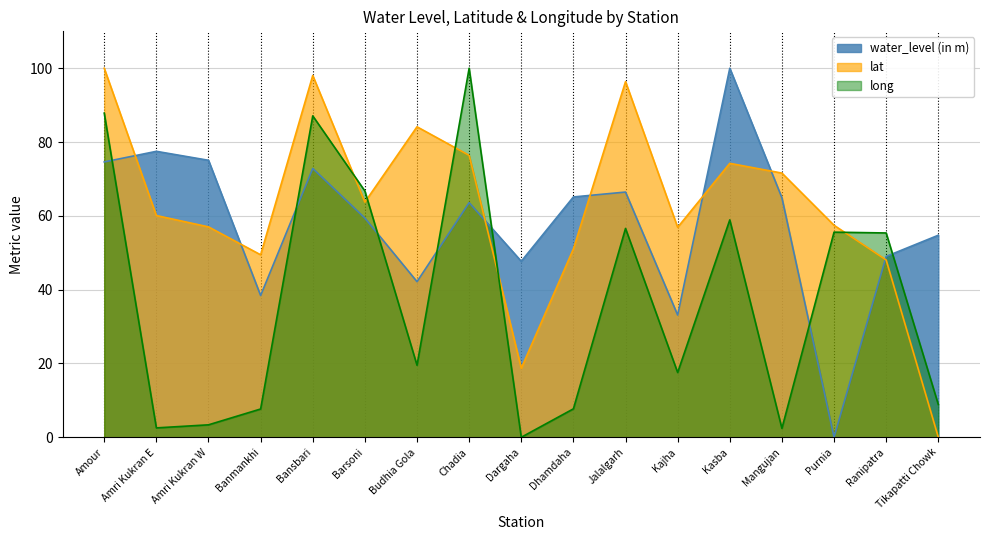

What value does the lat series have at Banmankhi?

49.4